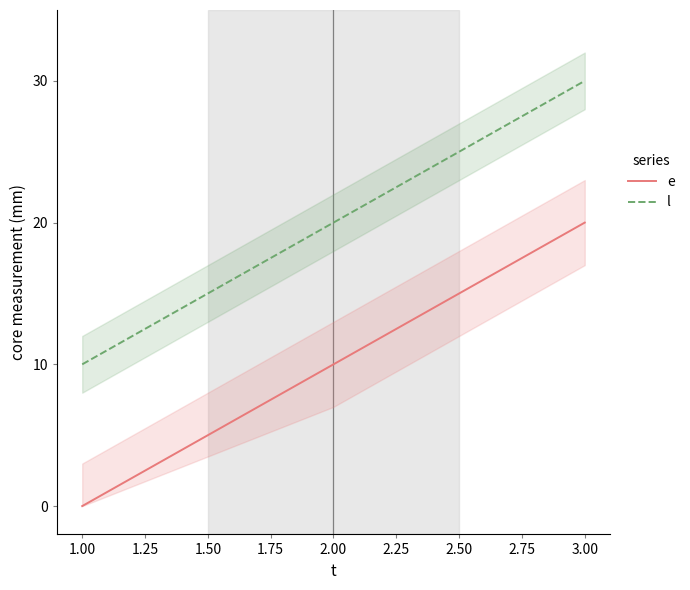

Which series has the largest total across all categories?

l